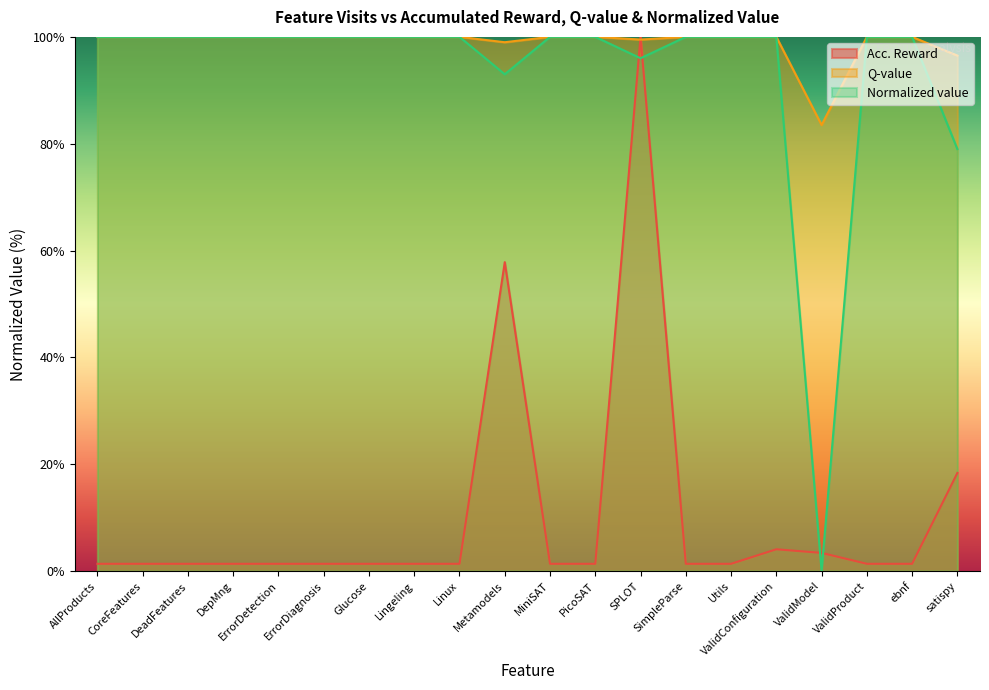

At which category does the chart reach its minimum across all series?

ValidModel